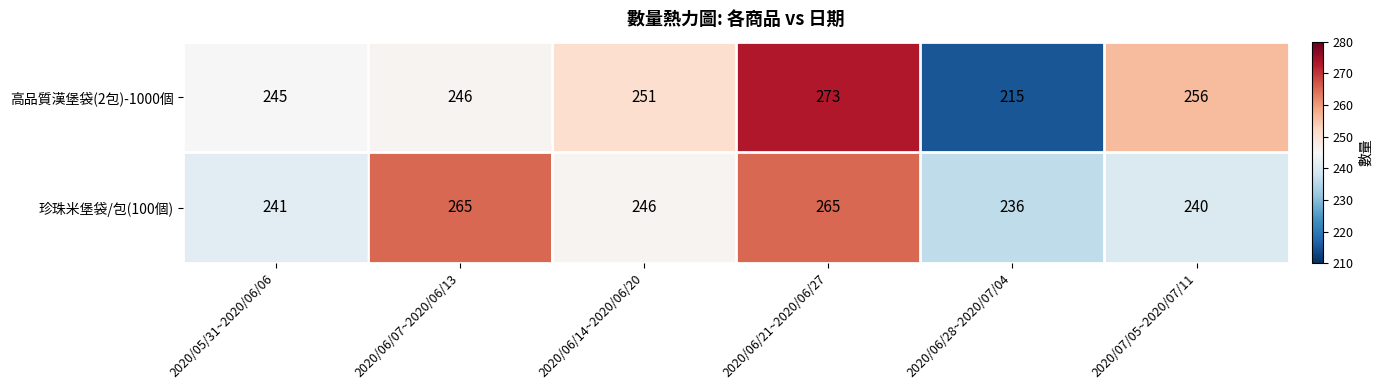

Rank the series at 2020/07/05~2020/07/11 from highest to lowest value.

高品質漢堡袋(2包)-1000個, 珍珠米堡袋/包(100個)